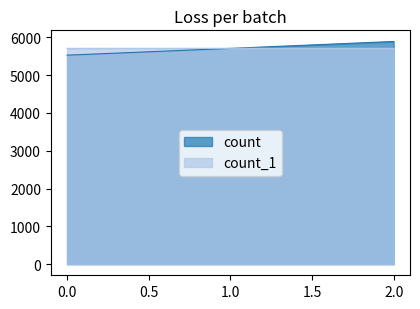

Rank the categories by count value from lowest to highest.

0, 1, 2